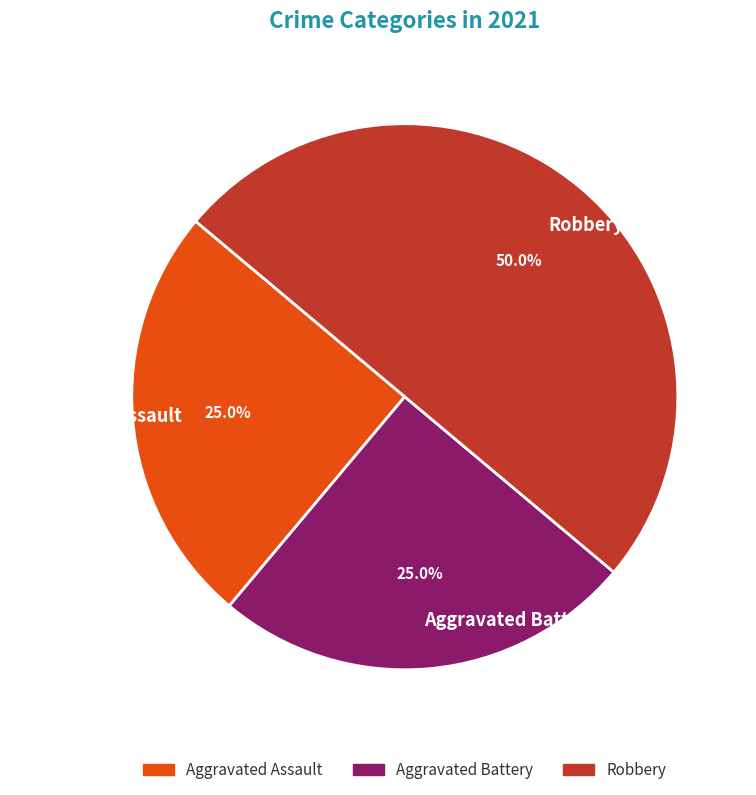

Approximately how many times larger is the value at Aggravated Battery compared to Aggravated Assault?

1.0